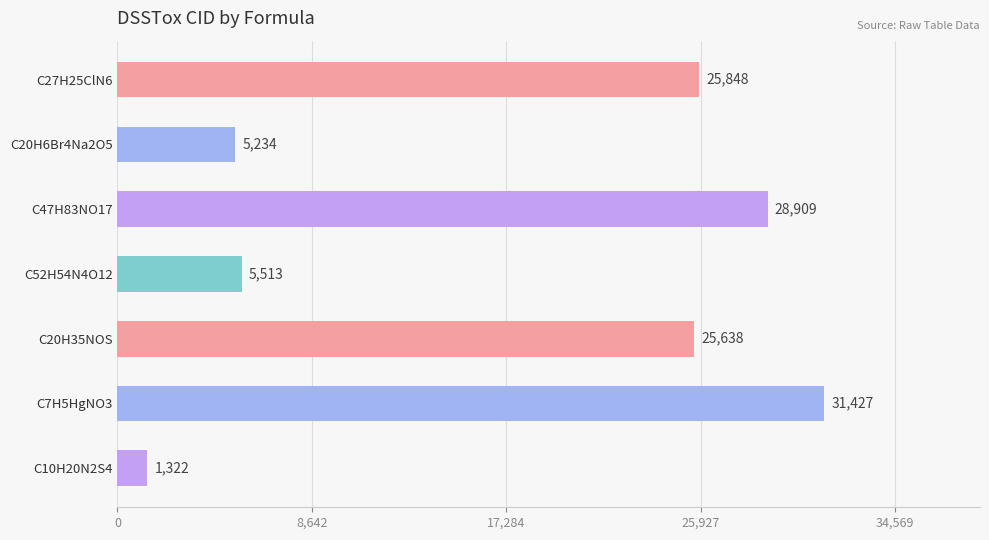

Where is the data nearest to the value 16374?

C20H35NOS